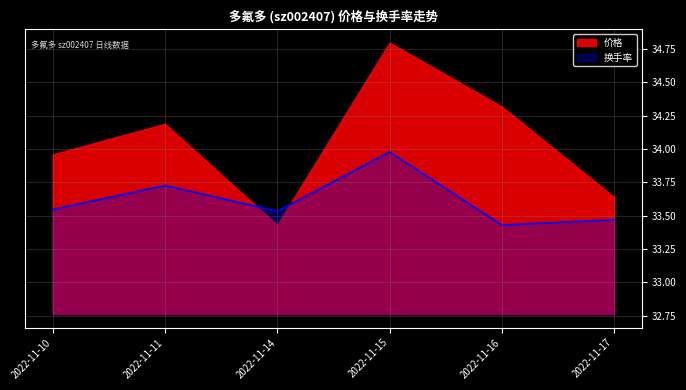

What is the ratio of the value at 2022-11-16 to the value at 2022-11-10?

1.0